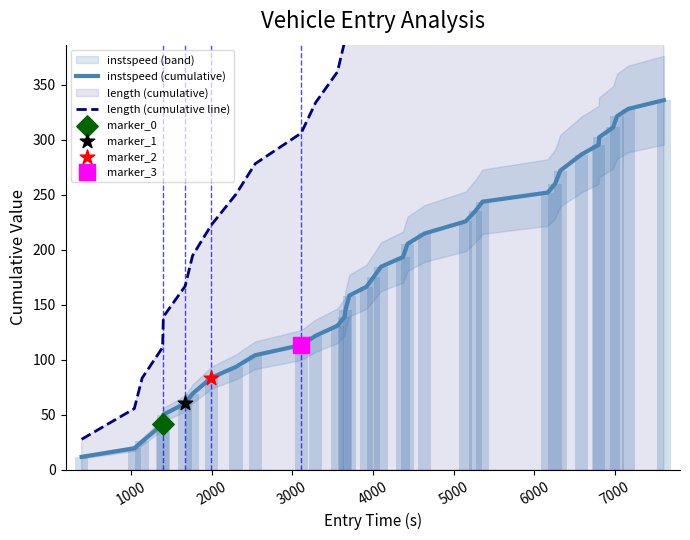

Is the value of instspeed (cumulative) at 0 greater than the value of length (cumulative line) at 19?

No